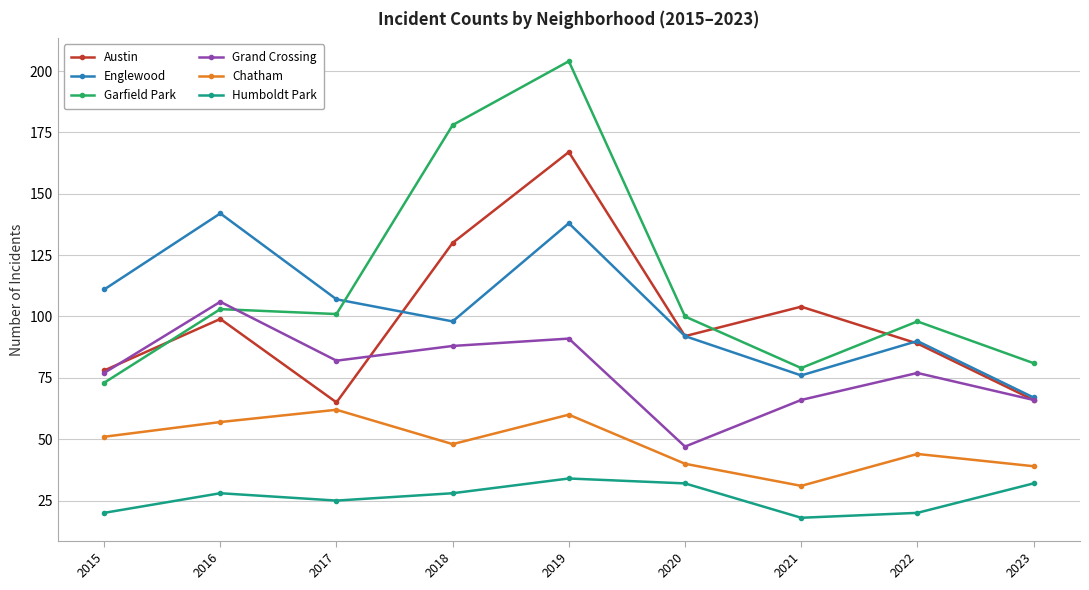

At which category does Englewood reach its first local valley?

2018